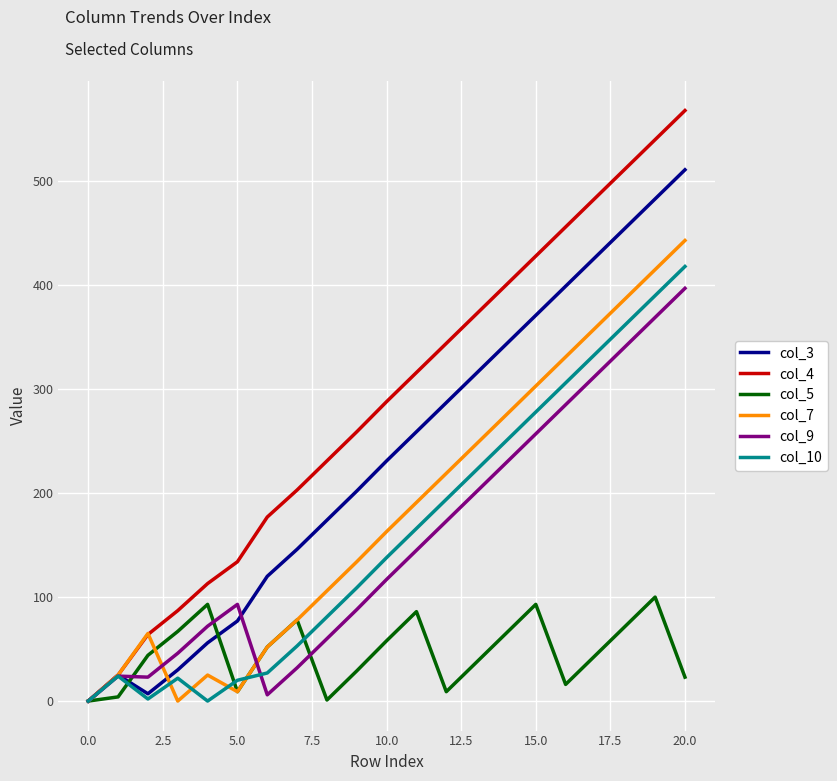

What is the maximum value shown in the chart?

568